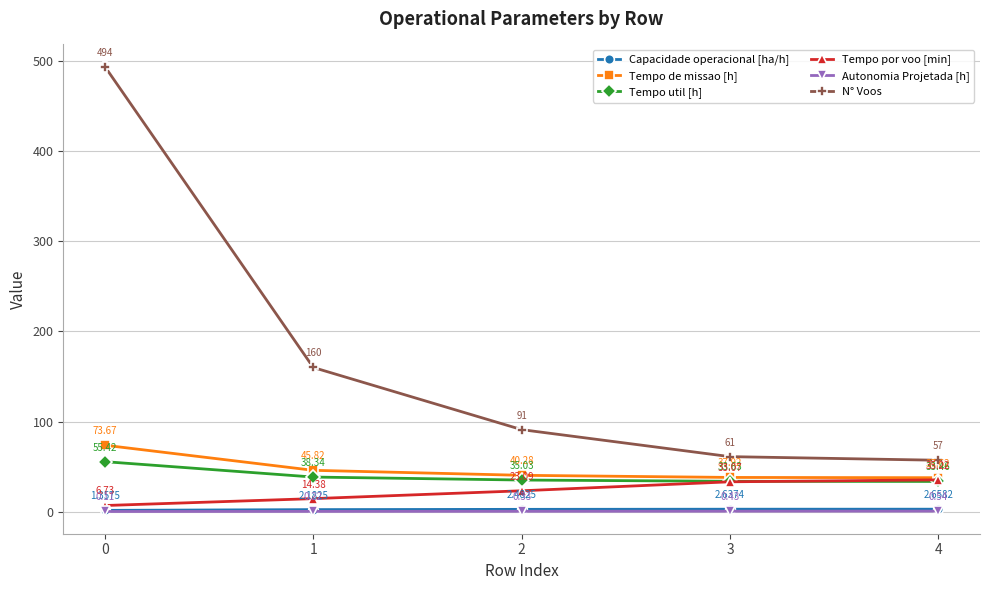

What is the sum of all Tempo por voo [min] values?

112.5